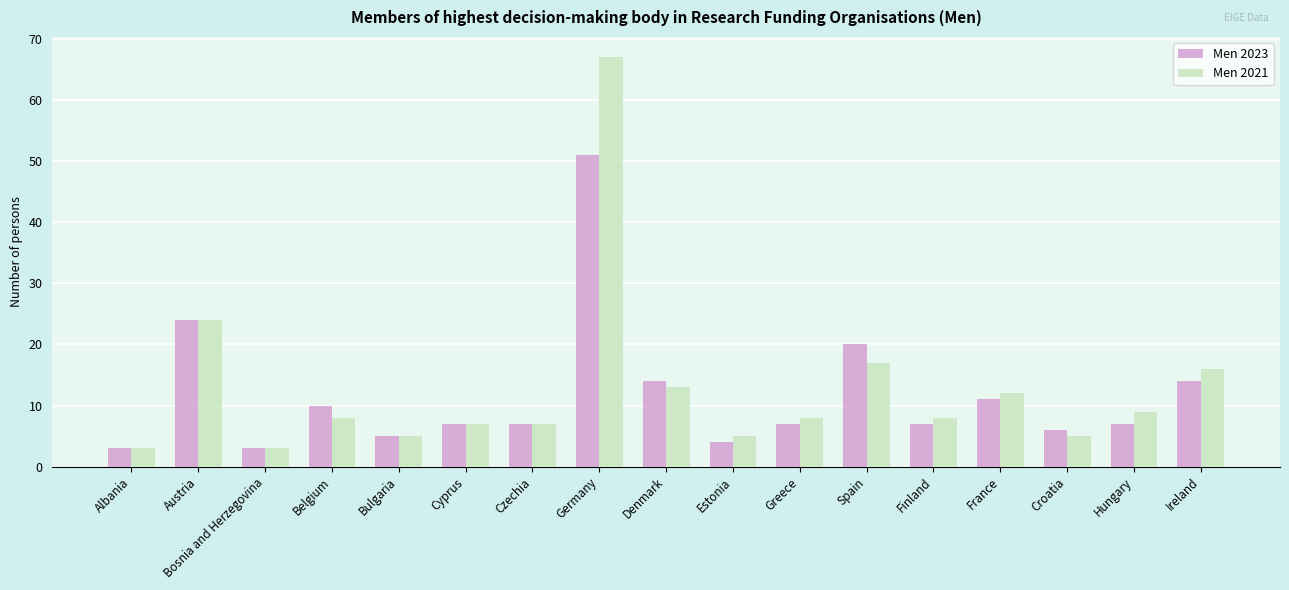

At which label is Men 2023 closest to 27?

Austria